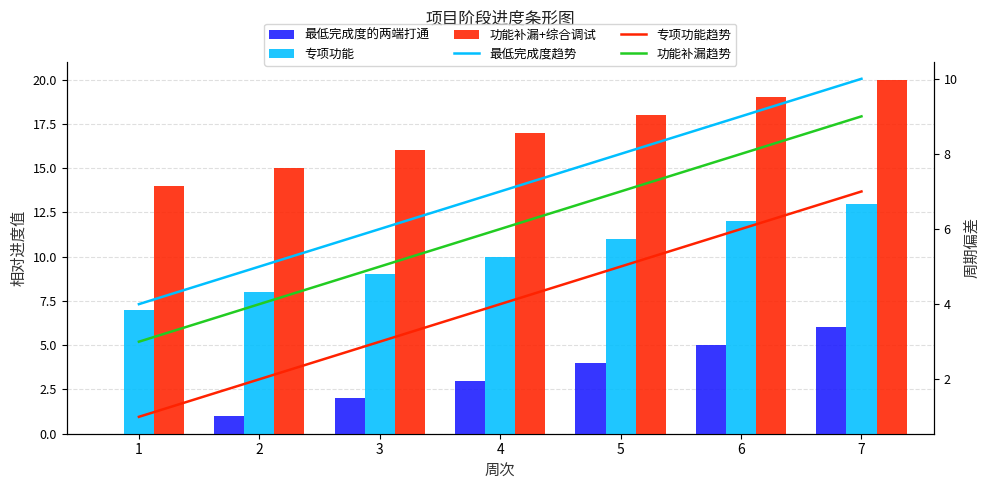

Which series has the largest total across all categories?

功能补漏+综合调试